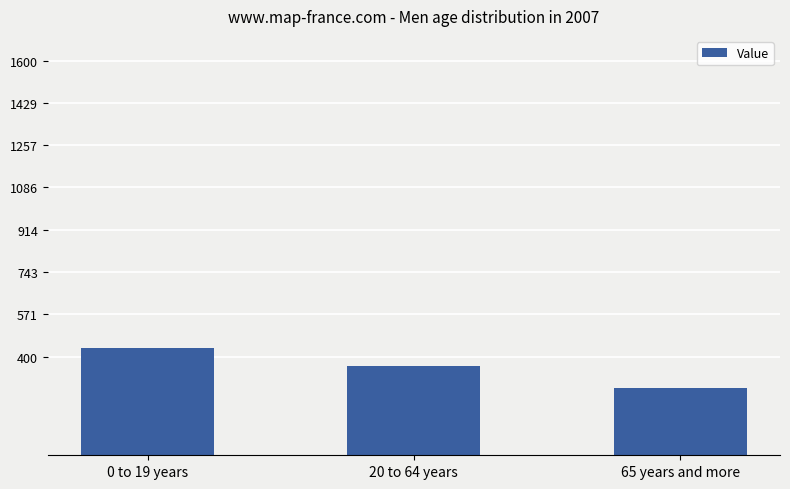

Where does the data first go above 361?

0 to 19 years